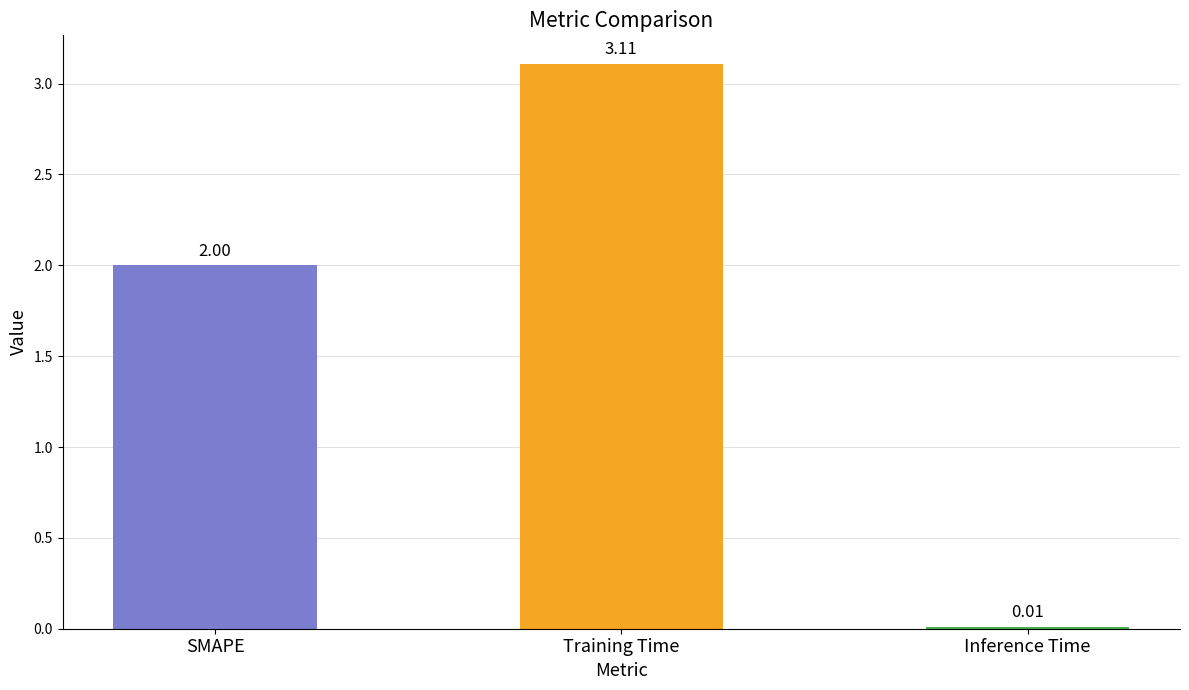

What is the sum of the values at Training Time and SMAPE?

5.1